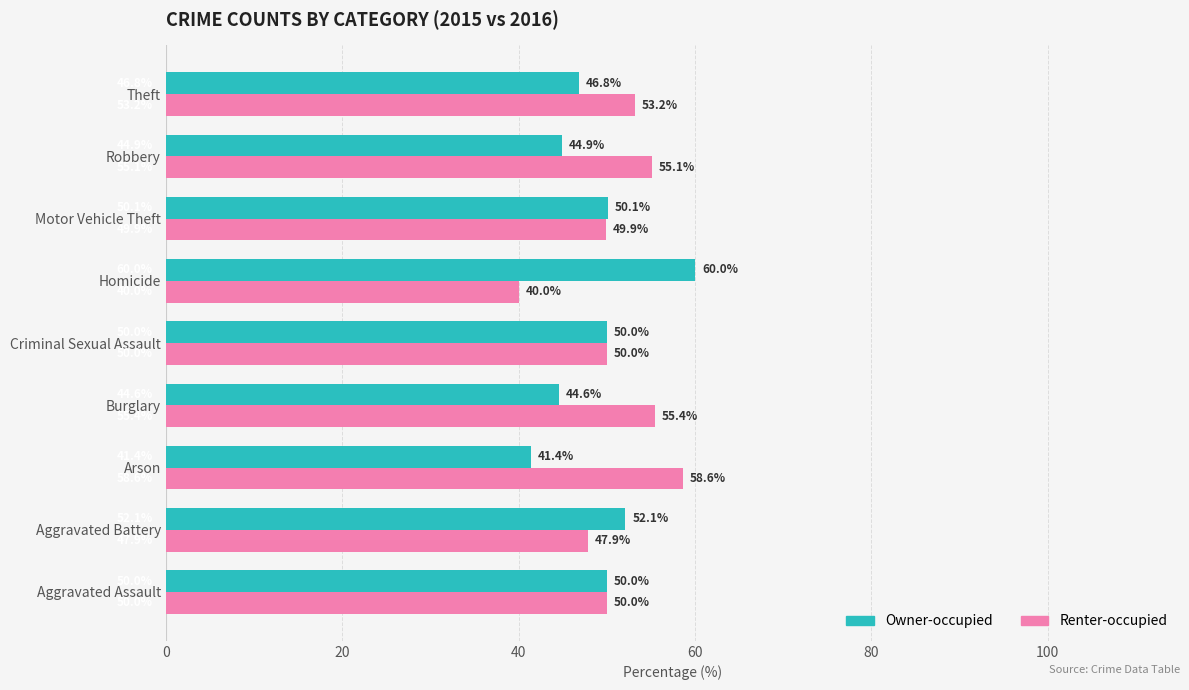

At which category does the chart reach its minimum across all series?

Homicide